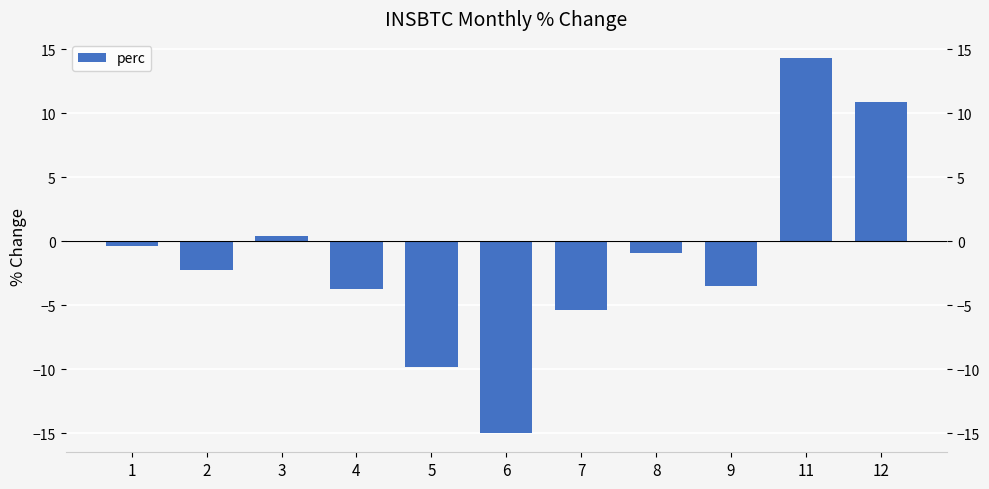

Is it true that the value at 3 is 0.6?

False